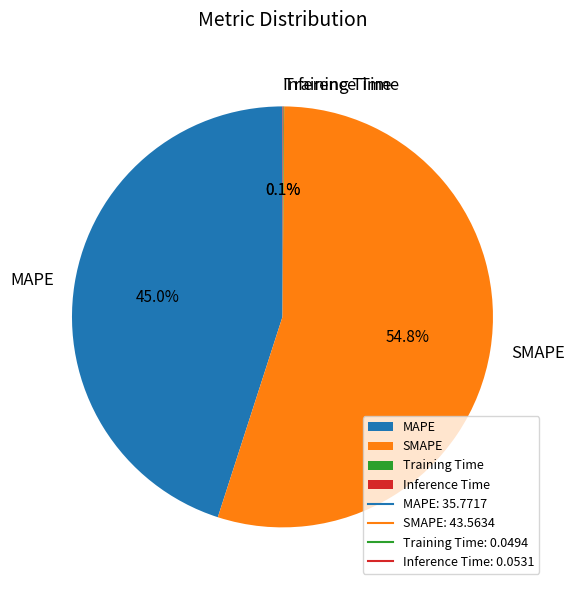

Which slice represents more than half of the pie?

SMAPE